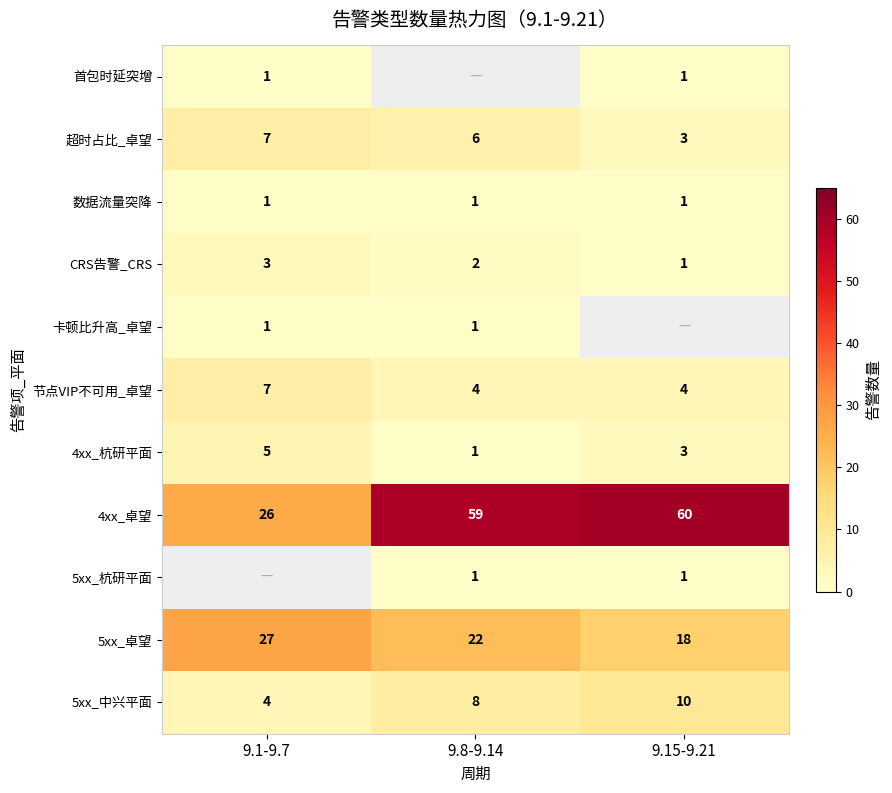

The value of 数据流量突降 at 9.15-9.21 is 1. True or false?

True